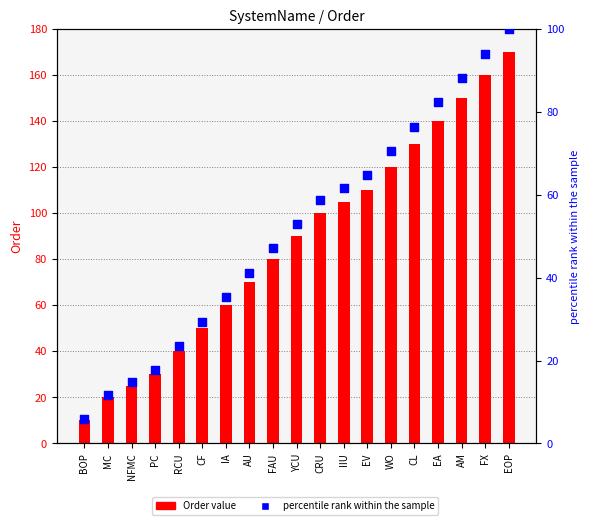

Is the value of percentile rank within the sample at EA greater than the value of Order value at MC?

Yes